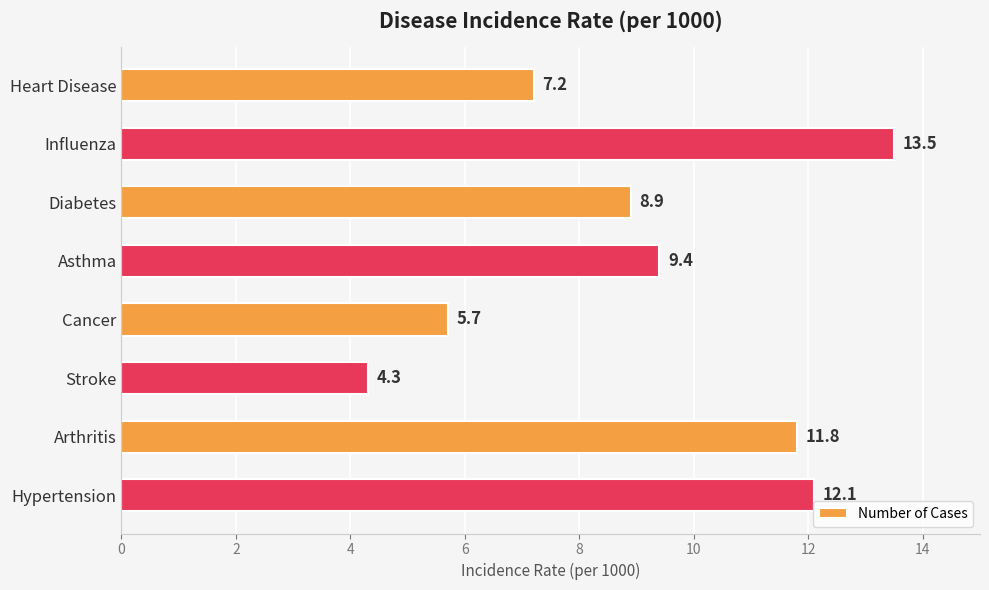

At which label is the value closest to 8?

Heart Disease